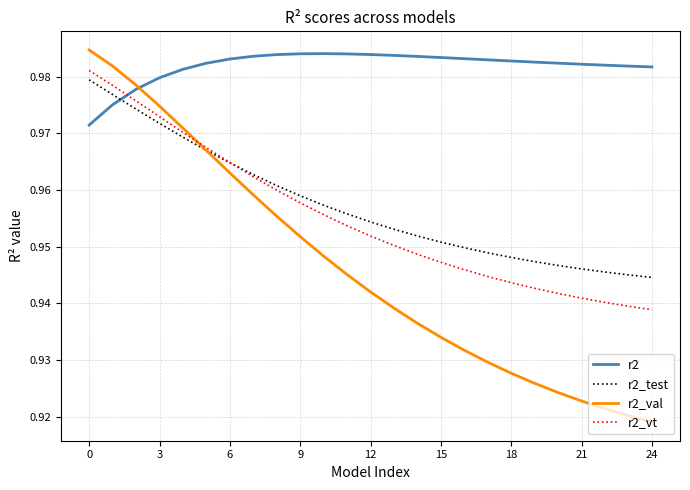

True or false: r2_test and r2_val intersect in this chart.

True